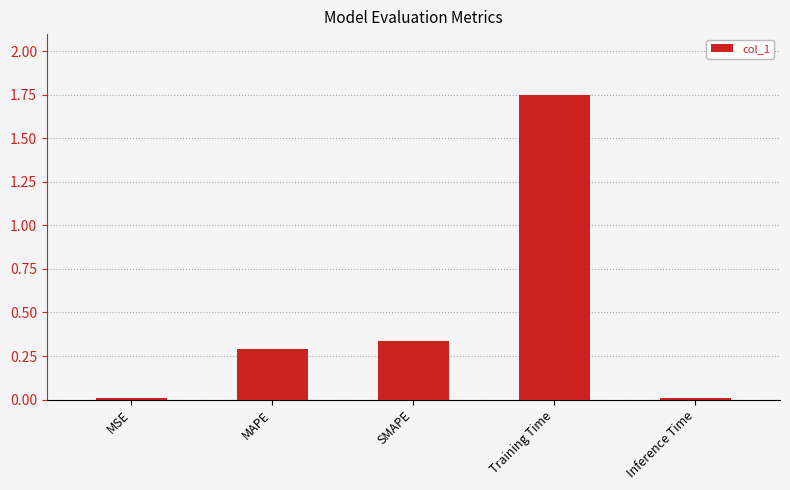

How many bars are there in total?

5